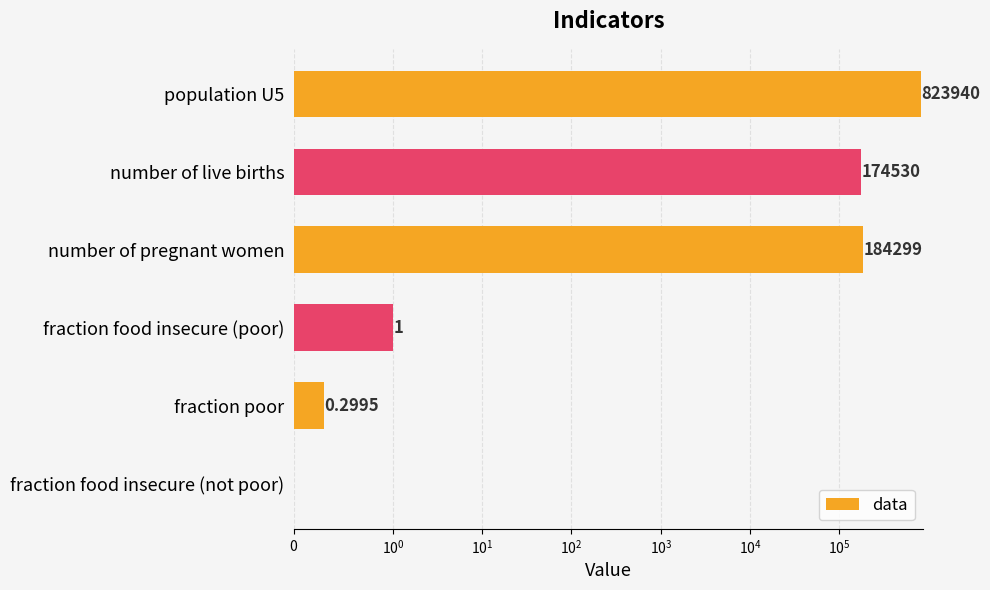

Reading left to right, transcribe all the data shown in this chart.

823940.0	174530.0	184299.0	1.0	0.3	0.0